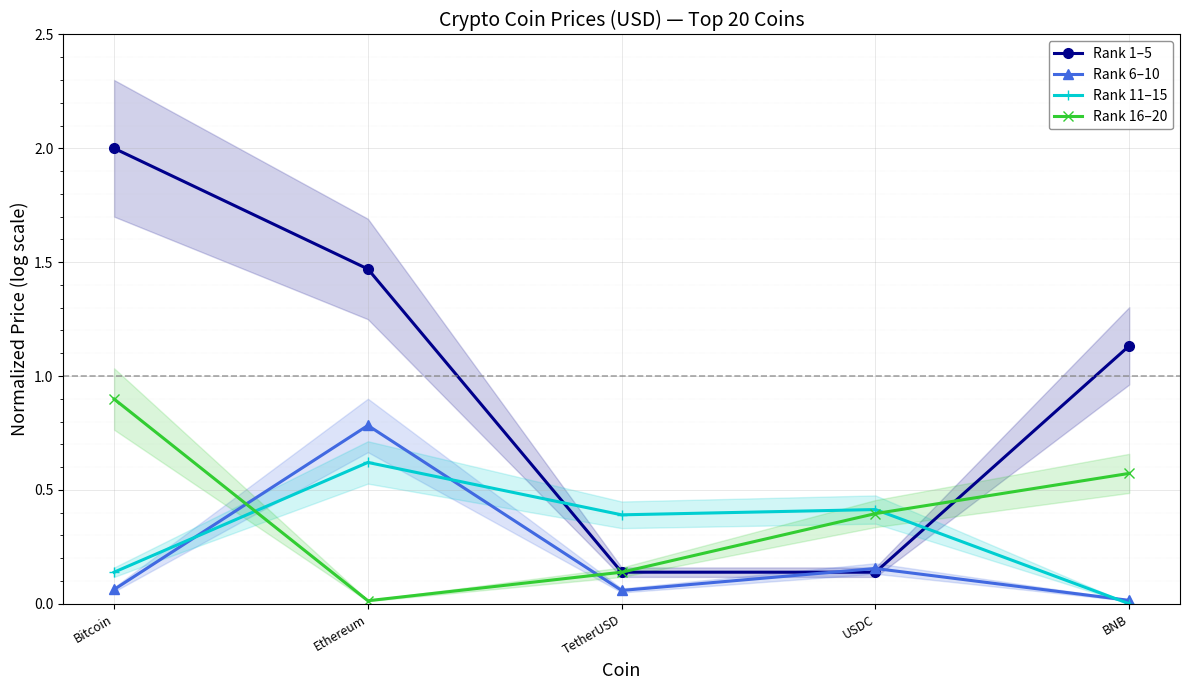

Reading left to right, extract all data points from this chart.

Rank 1–5: Bitcoin=2.0	Ethereum=1.5	TetherUSD=0.1	USDC=0.1	BNB=1.1
Rank 6–10: Bitcoin=0.1	Ethereum=0.8	TetherUSD=0.1	USDC=0.2	BNB=0.0
Rank 11–15: Bitcoin=0.1	Ethereum=0.6	TetherUSD=0.4	USDC=0.4	BNB=0.0
Rank 16–20: Bitcoin=0.9	Ethereum=0.0	TetherUSD=0.1	USDC=0.4	BNB=0.6